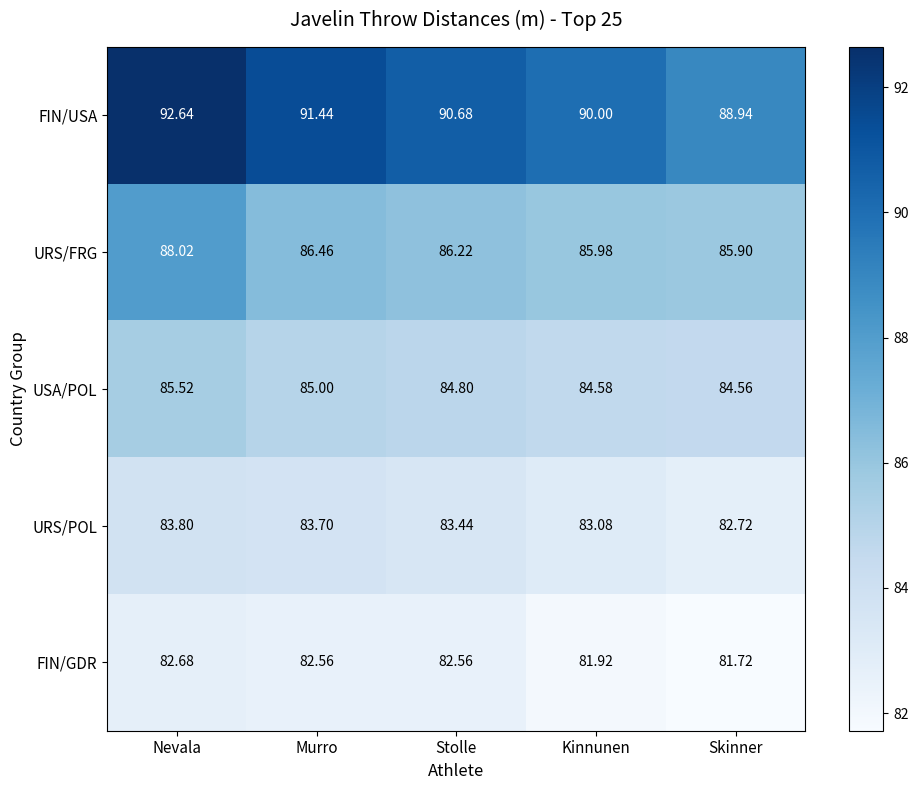

Is the value of FIN/GDR at Murro greater than the value of USA/POL at Murro?

No